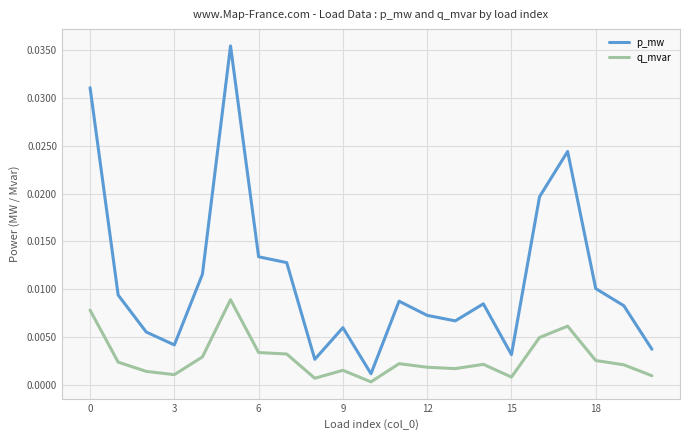

True or false: q_mvar and p_mw cross at least once.

False